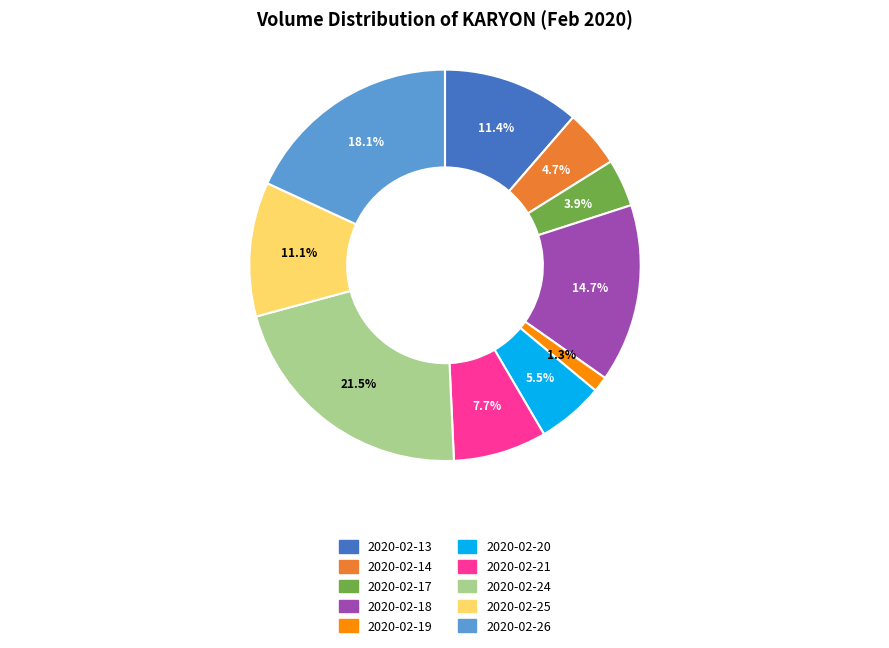

What is the ratio of the value at 2020-02-21 to the value at 2020-02-18?

0.5